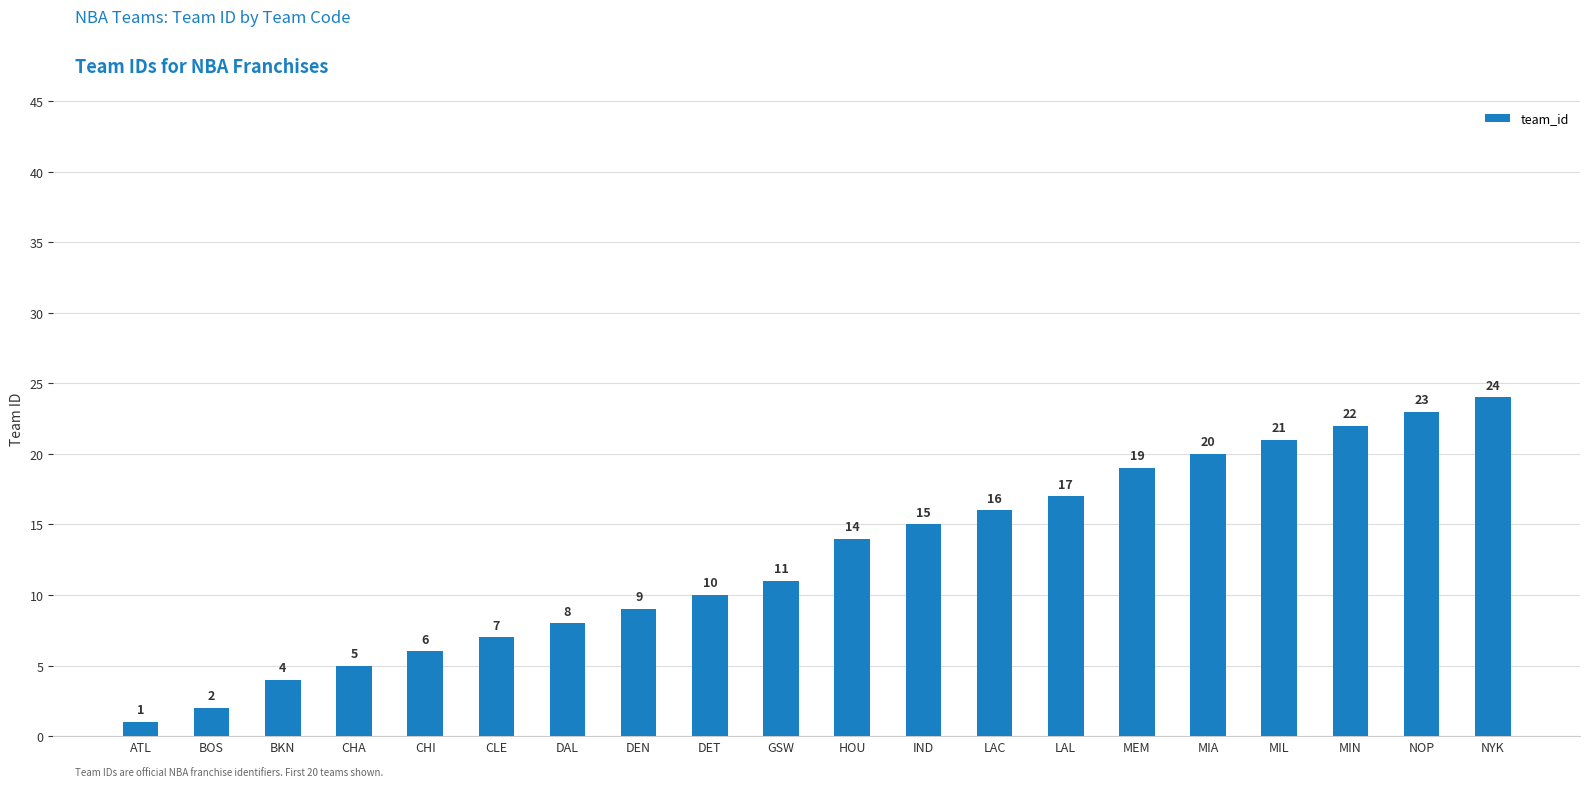

What position from the right is BKN?

18